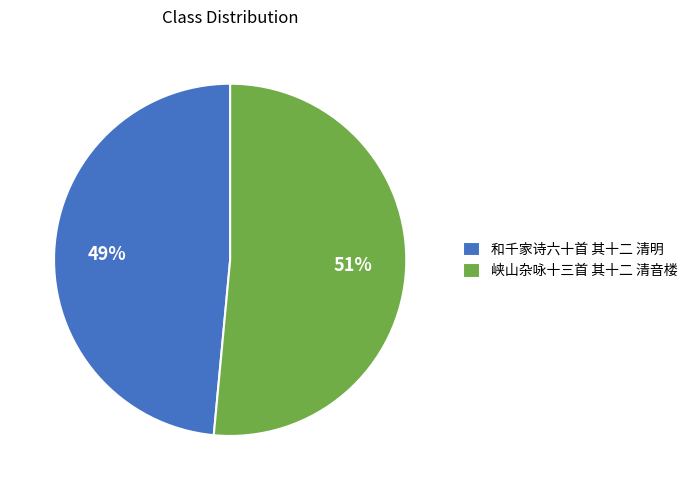

Is the sum of 和千家诗六十首 其十二 清明 and 峡山杂咏十三首 其十二 清音楼 greater than half?

Yes